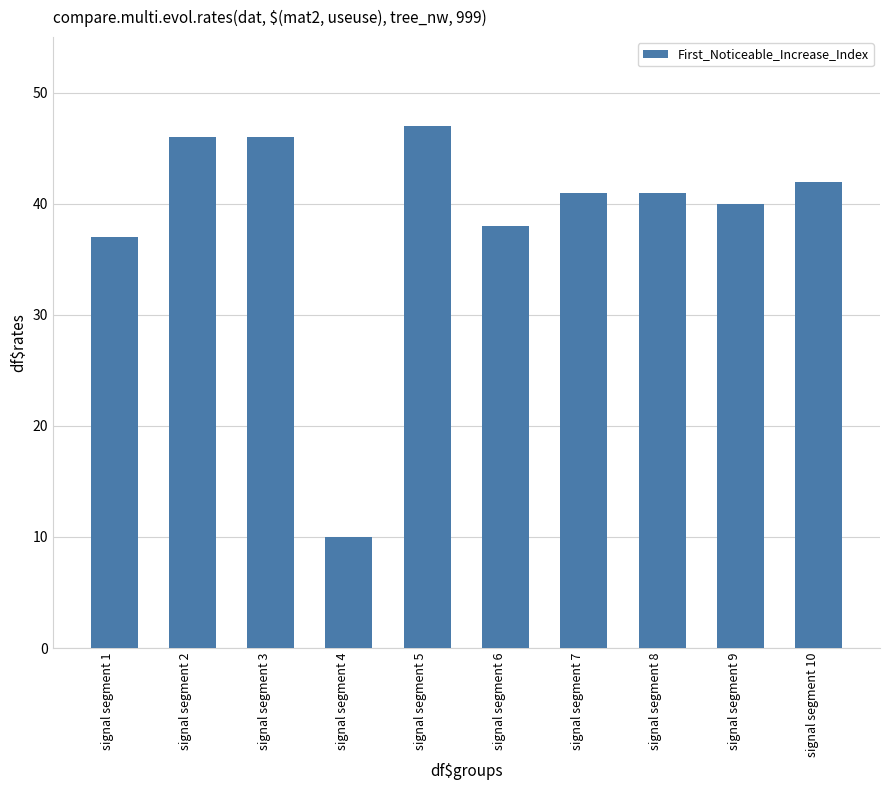

Is it true that the value at signal segment 9 is 21?

False